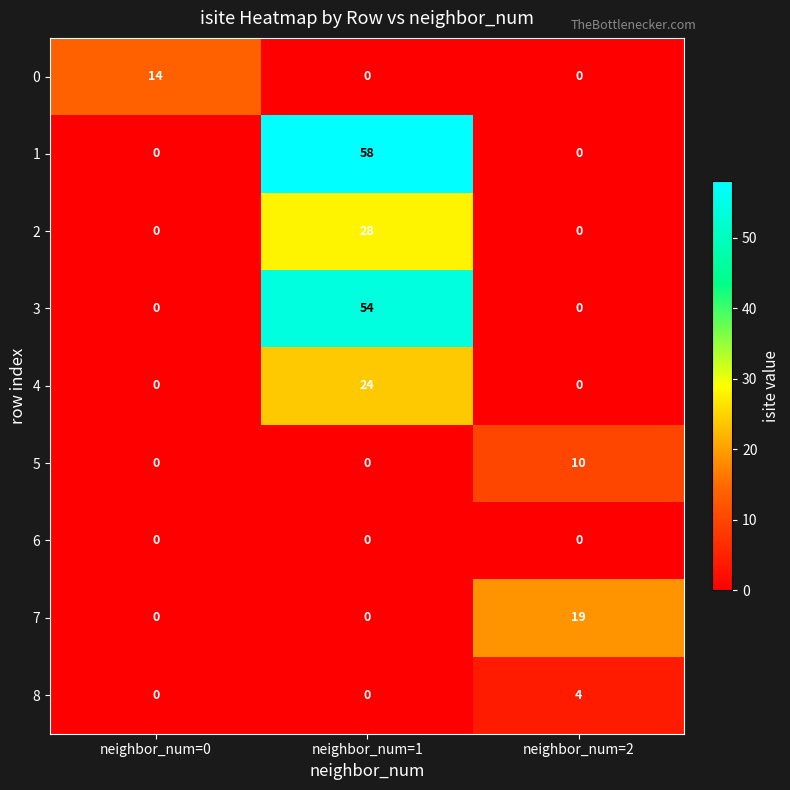

How many values in 2 are above zero?

1